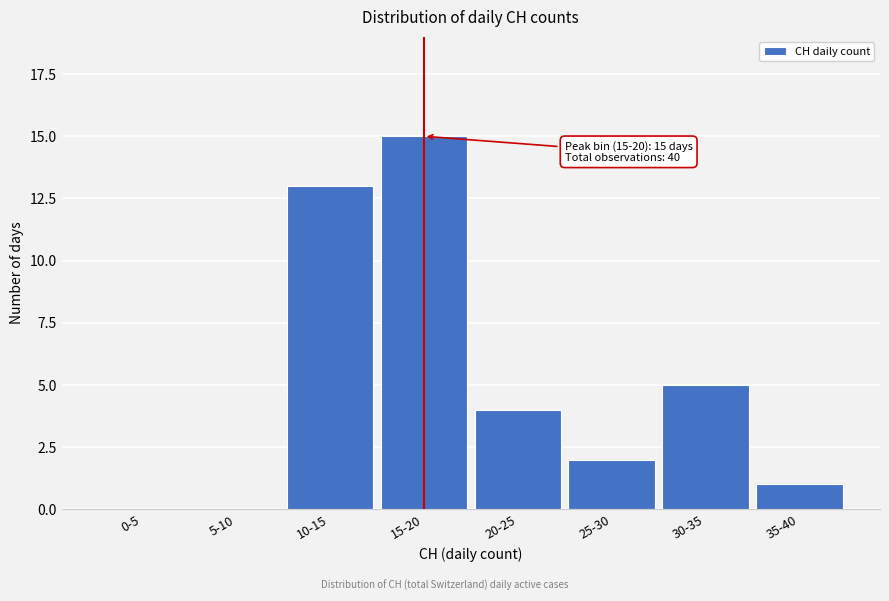

Reading left to right, transcribe all the data shown in this chart.

0-5=0	5-10=0	10-15=13	15-20=15	20-25=4	25-30=2	30-35=5	35-40=1